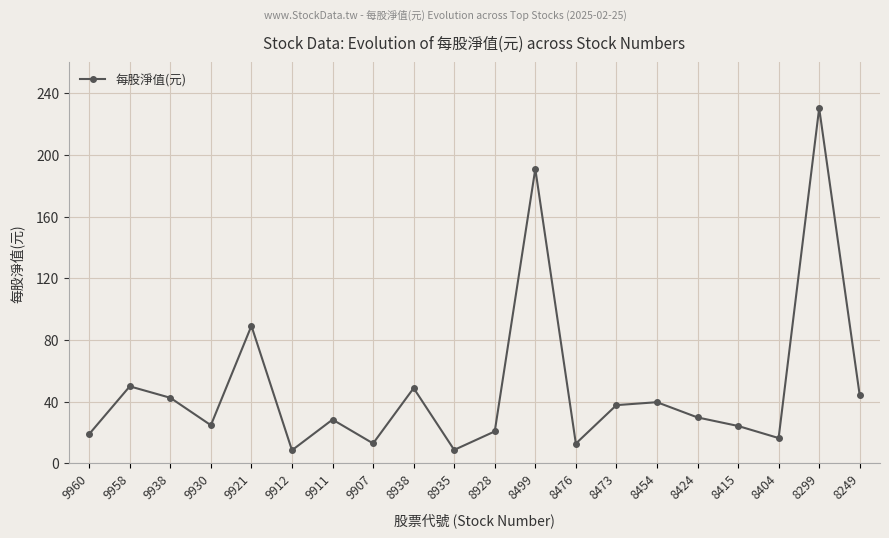

Which has a higher value, 9930 or 8476?

9930